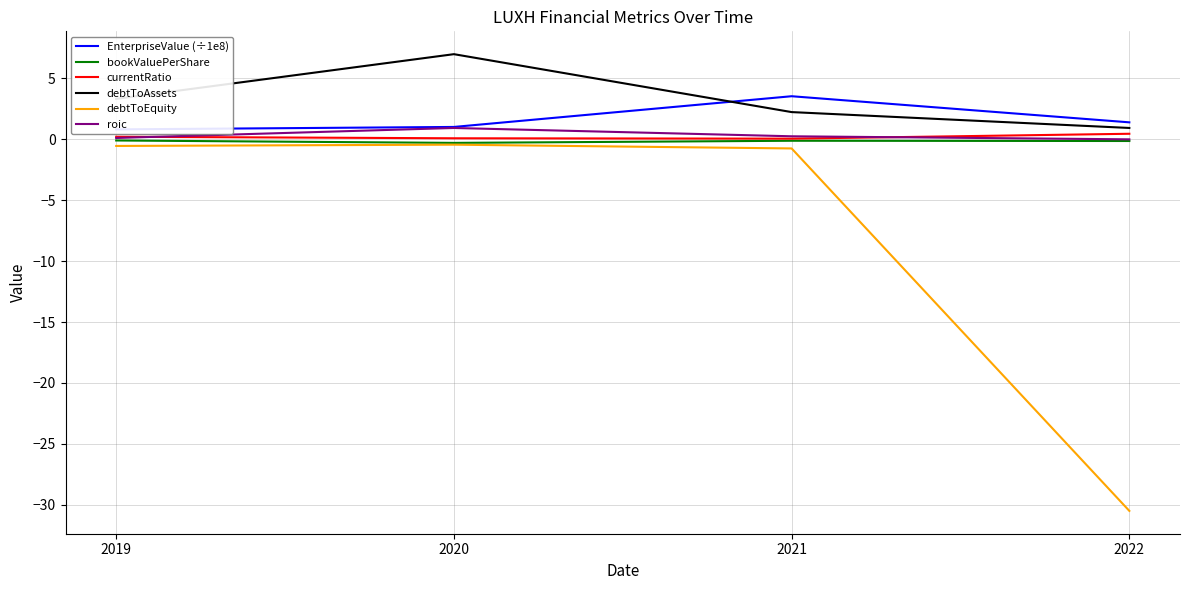

What is the minimum value shown in the chart?

-30.5